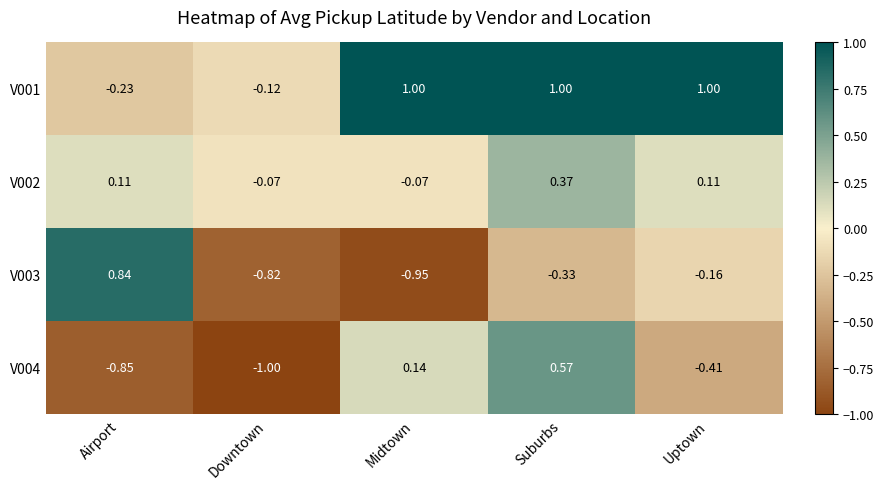

At which category is the sum across all series the highest?

Suburbs